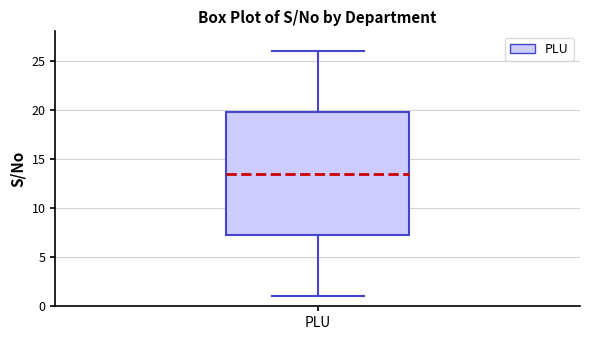

Transcribe this box plot: give where the median line is, the range the box spans, and where the two whiskers end, as read against the y-axis. The values are not printed on the chart, so give them approximately, as read against the axis.

median 13.5, box 7.5 to 20.0, whiskers 1.0 to 26.0